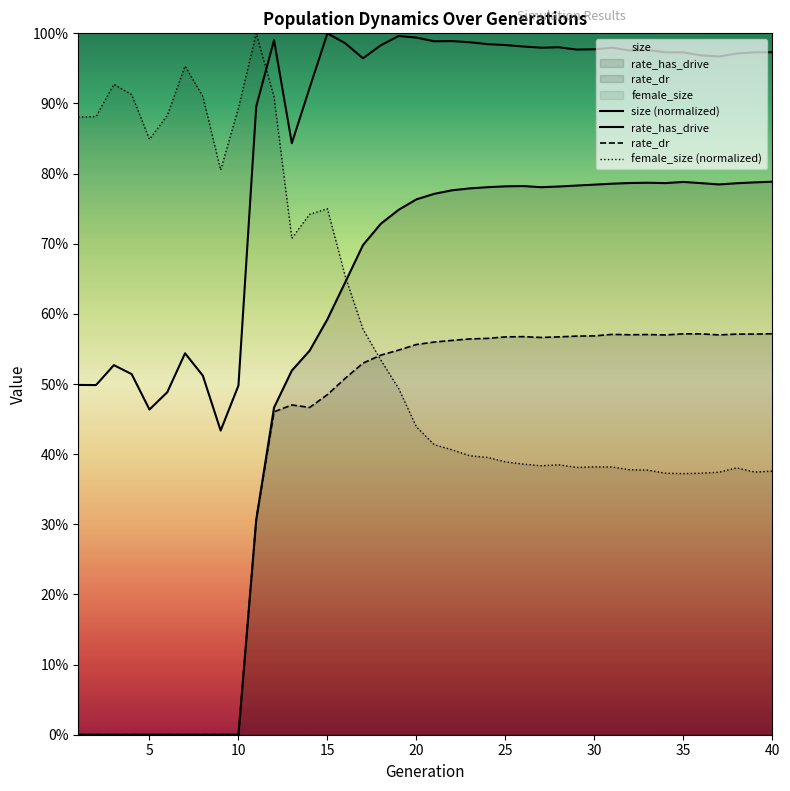

How many interior local peaks does the female_size (normalized) series have?

7